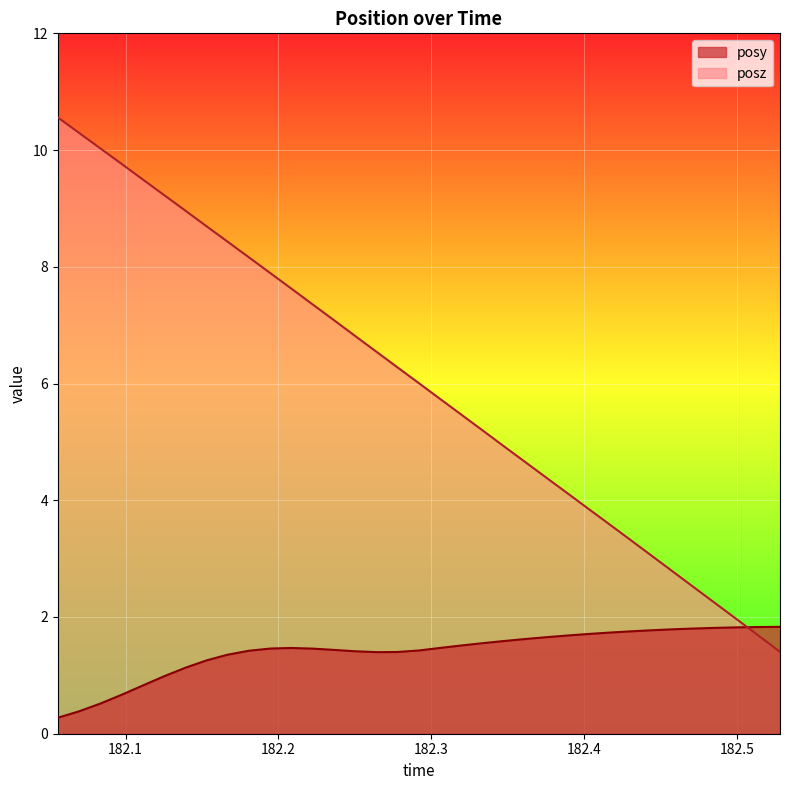

Read the posz value at 182.3471.

4.9